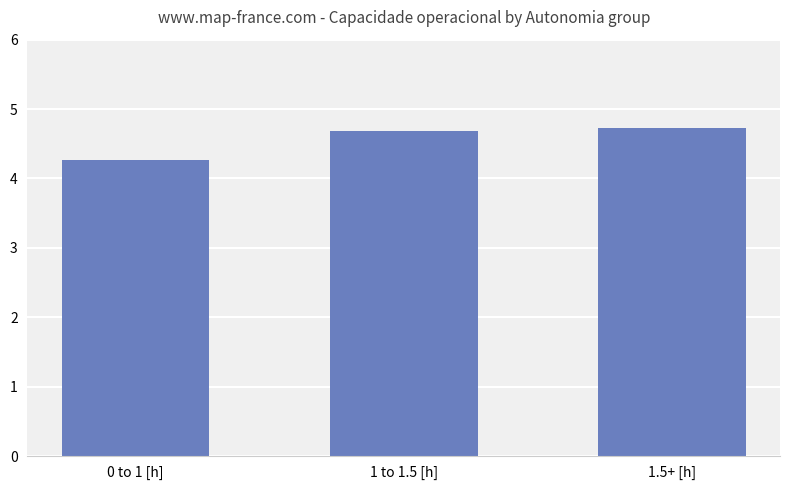

Count the values in the range 4 to 5.

3